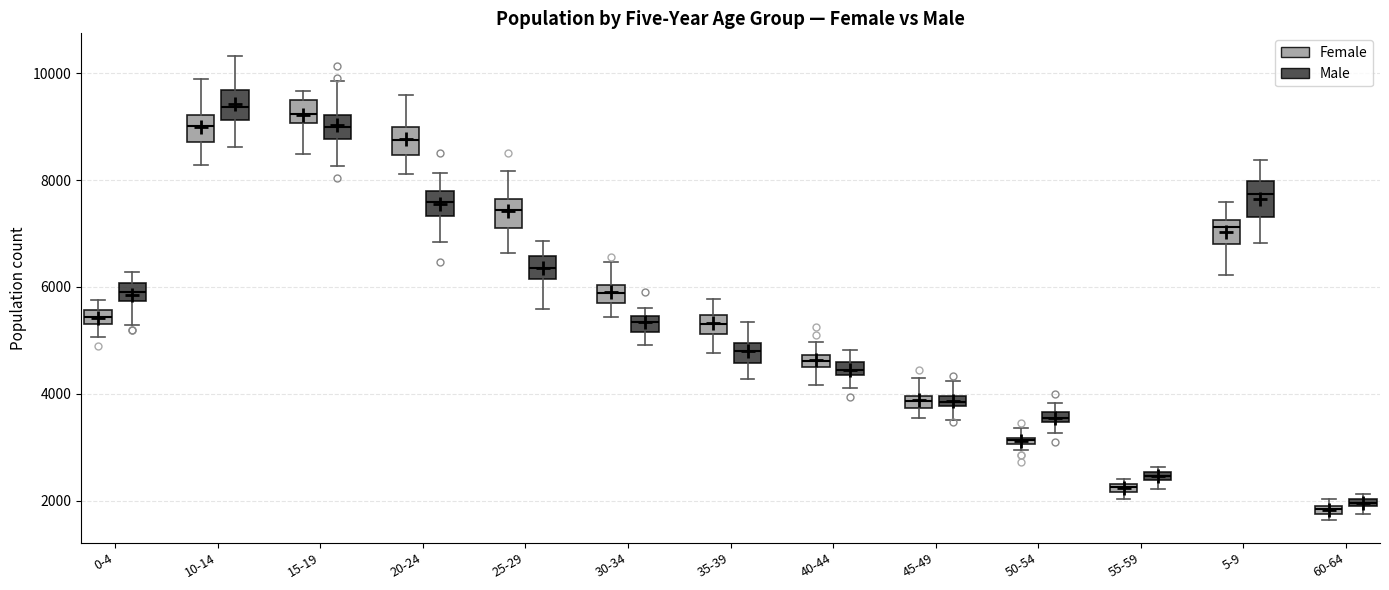

Where does the median line of the box for 20-24 (Male) sit on the y-axis? The values are not printed on the chart, so give them approximately, as read against the axis.

7600